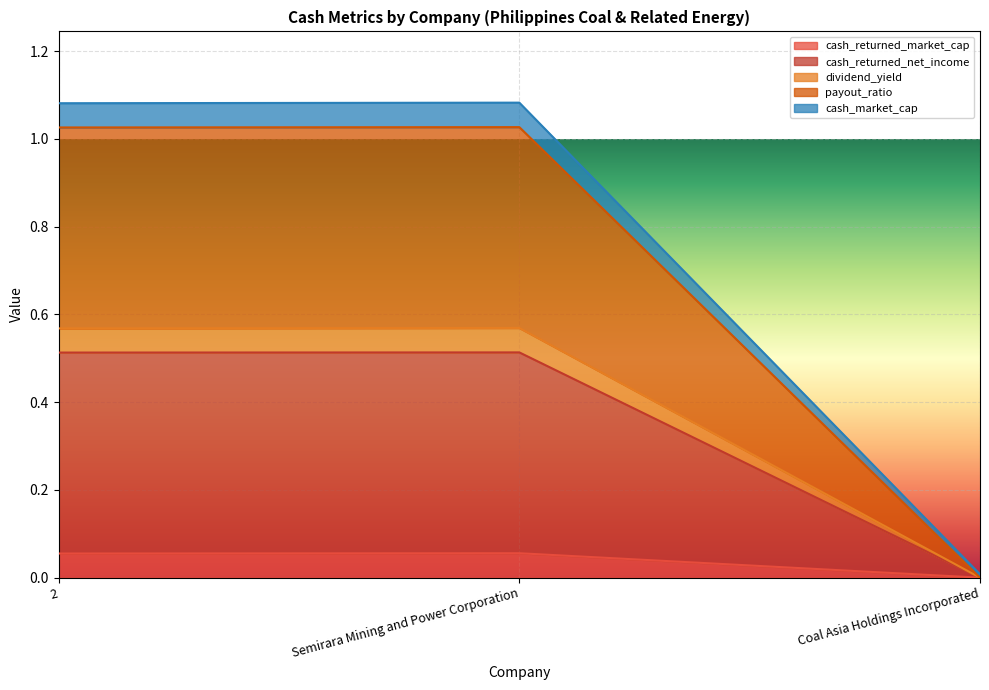

At how many categories does at least one series exceed 0?

3